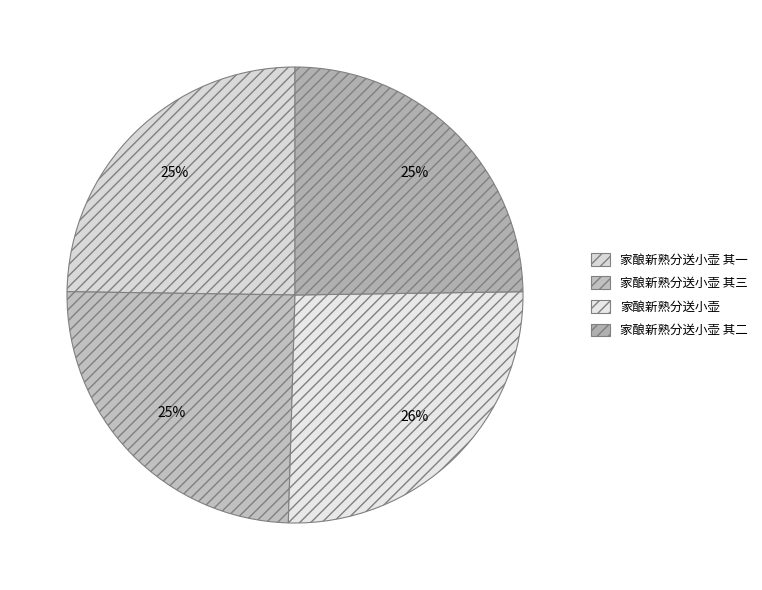

The 家酿新熟分送小壶 其三 slice represents 25% of the pie. True or false?

True